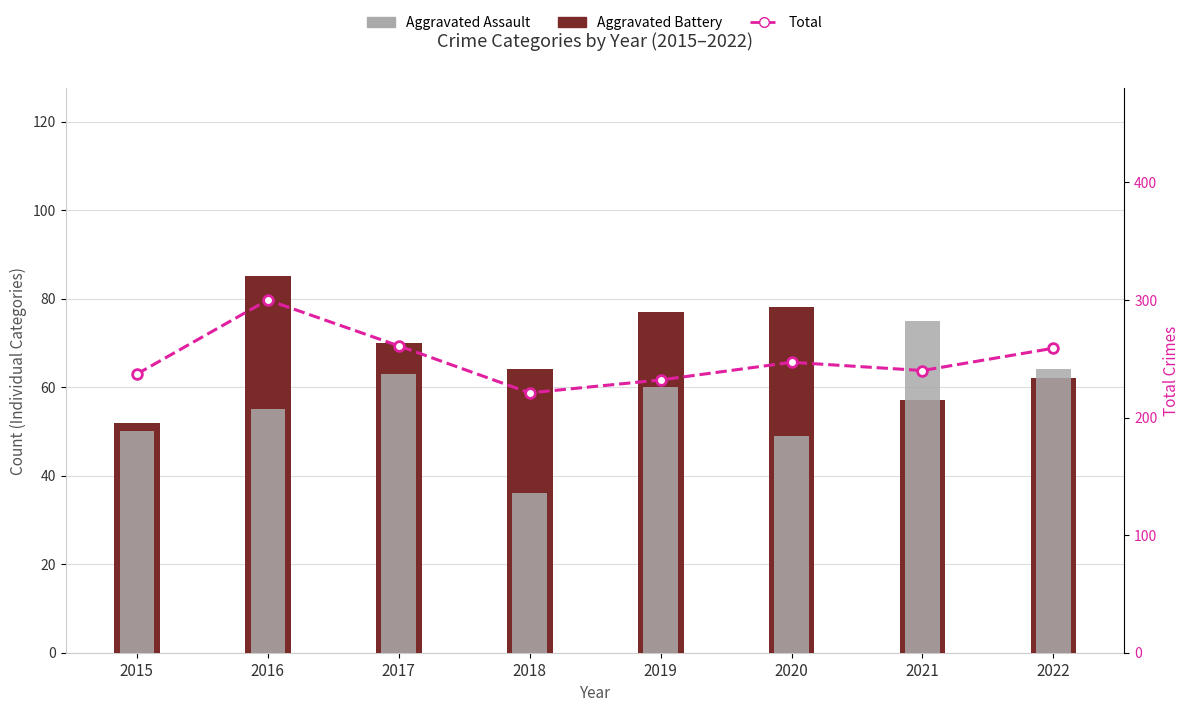

List the series in order of their peak value, lowest first.

Aggravated Assault, Aggravated Battery, Total